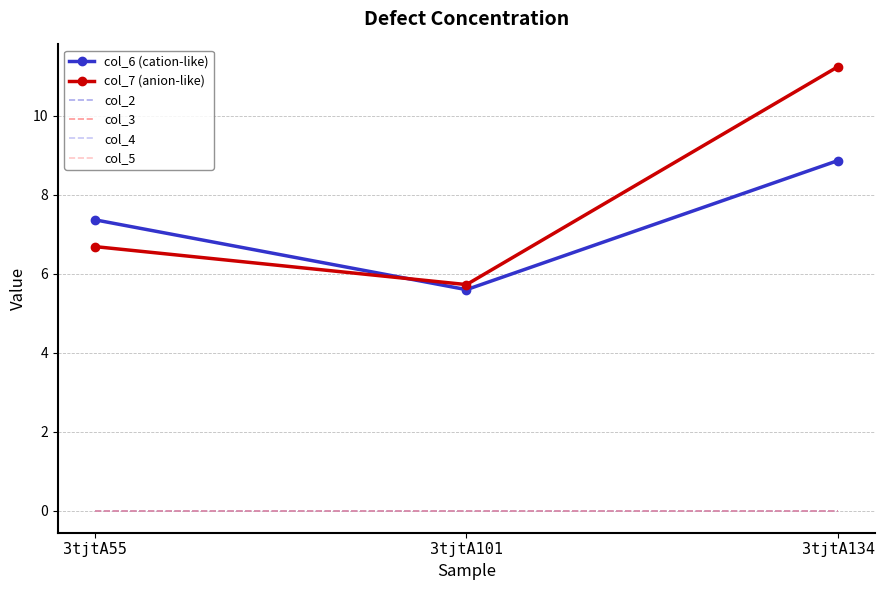

Does the chart have visible grid lines?

Yes